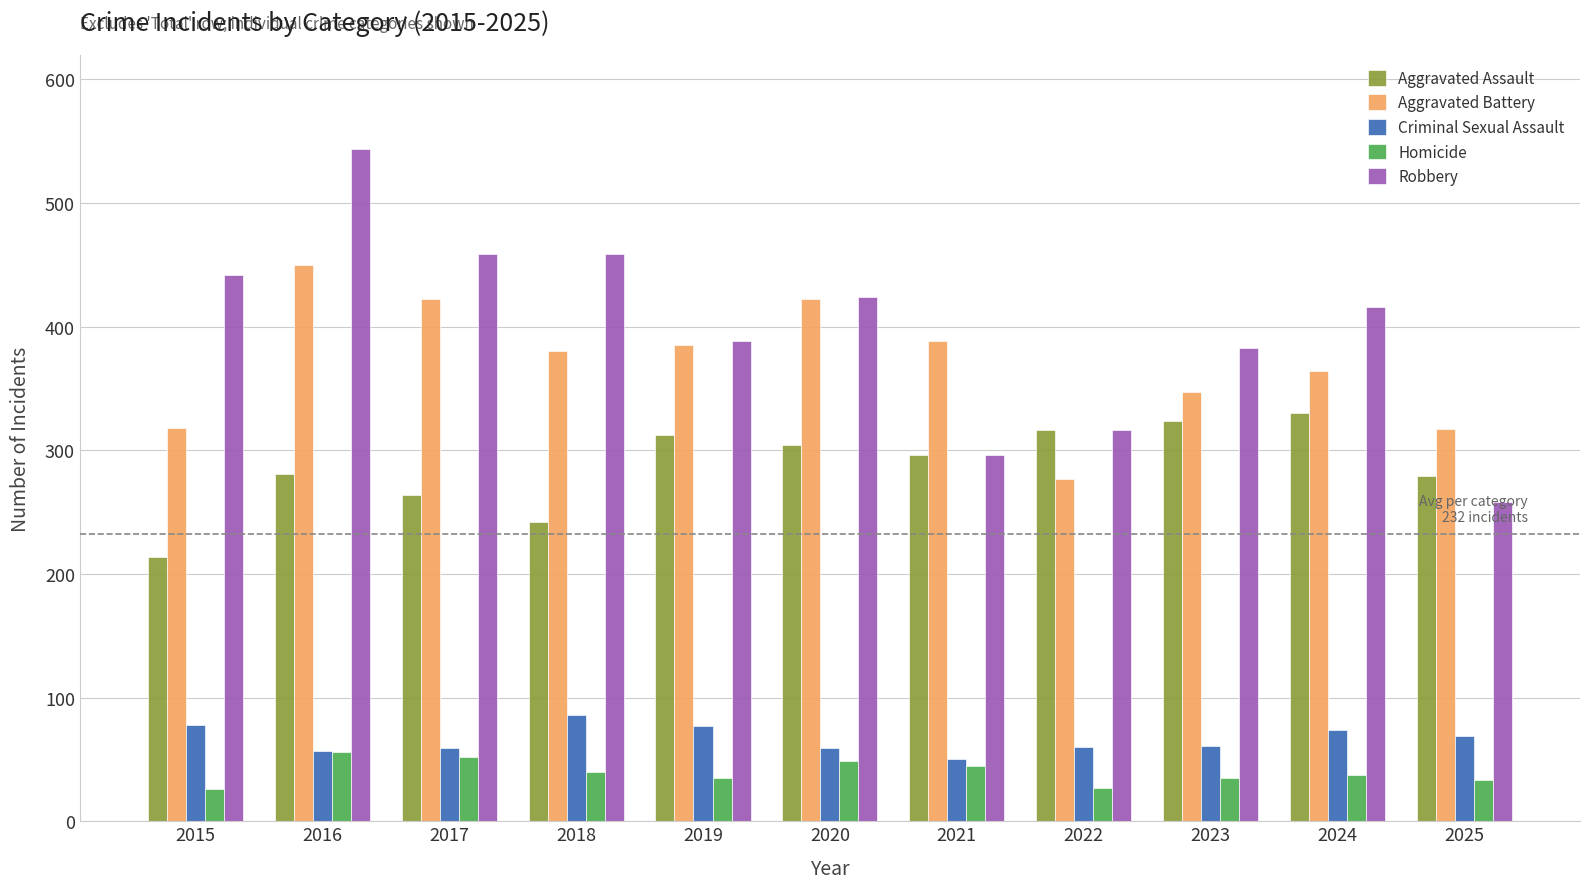

How many bars are there in total?

55